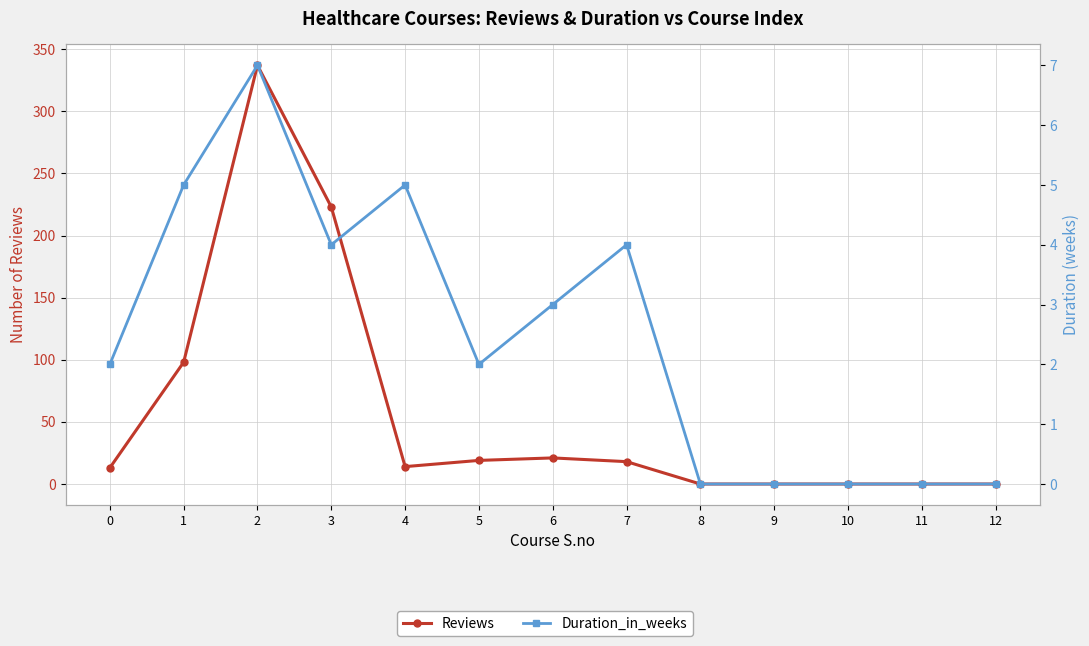

What is the value of the Reviews point at the 3rd from the left?

337